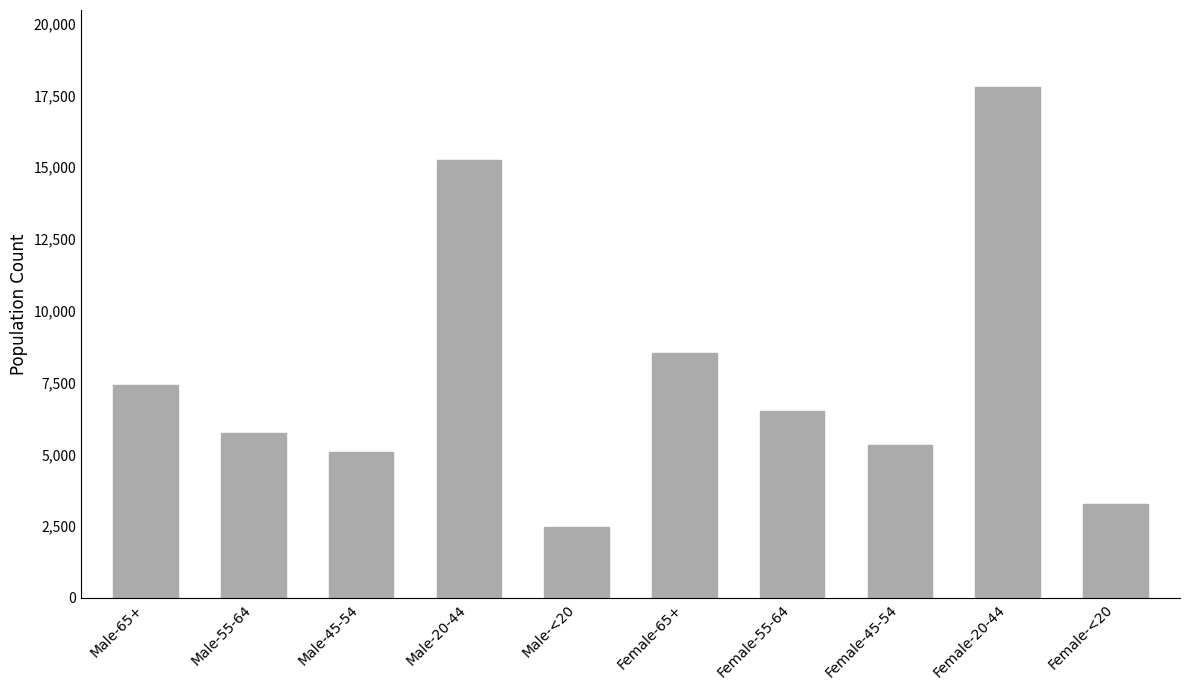

Which label corresponds to the largest value in the chart?

Female-20-44